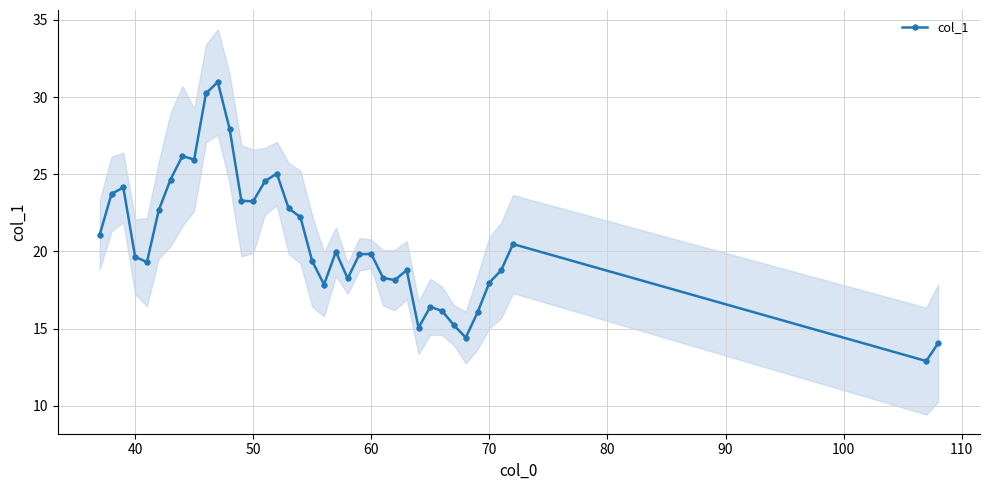

True or false: col_1 has more than 0 interior local peaks.

True